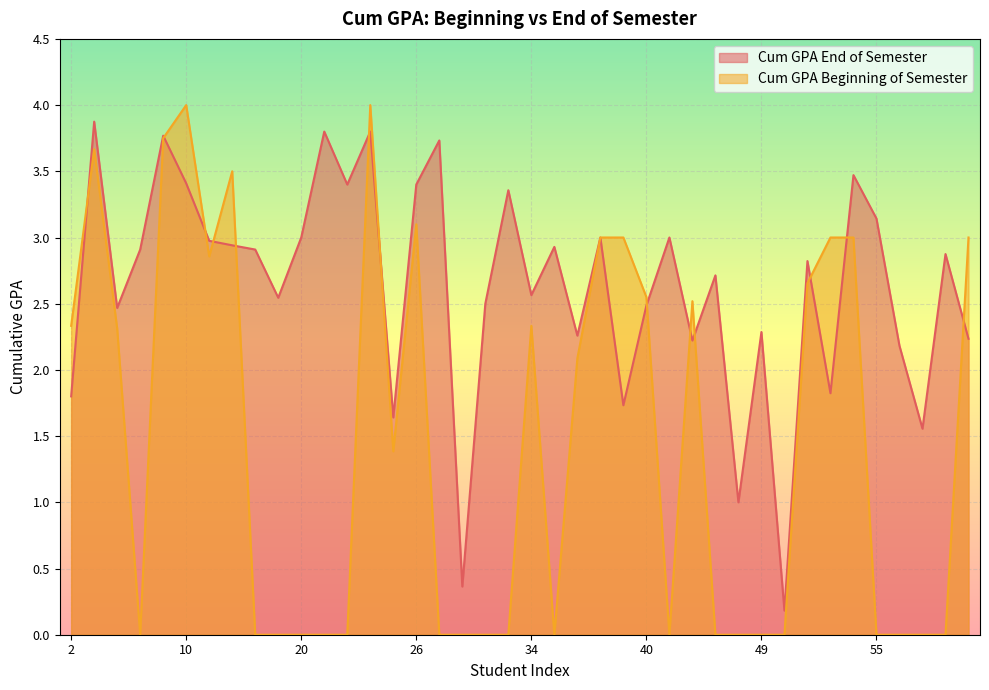

What is the value of the Cum GPA Beginning of Semester point at the 21st from the left?

2.3